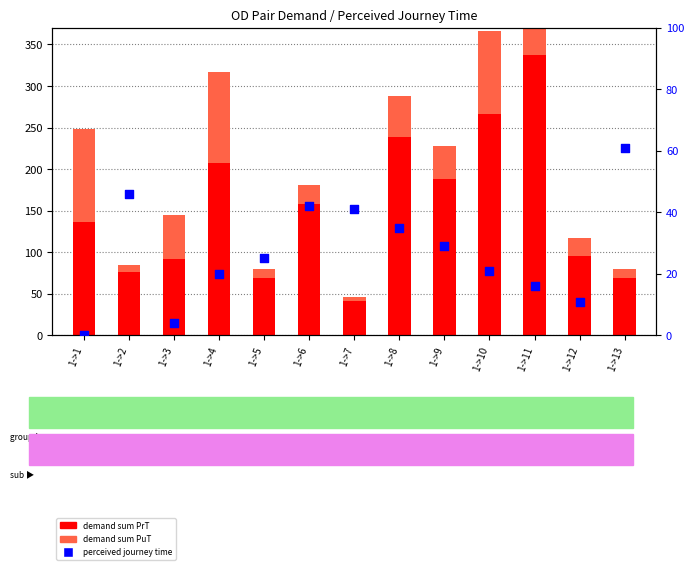

Is the value of perceived journey time at 1->10 greater than the value of demand sum PuT at 1->10?

No